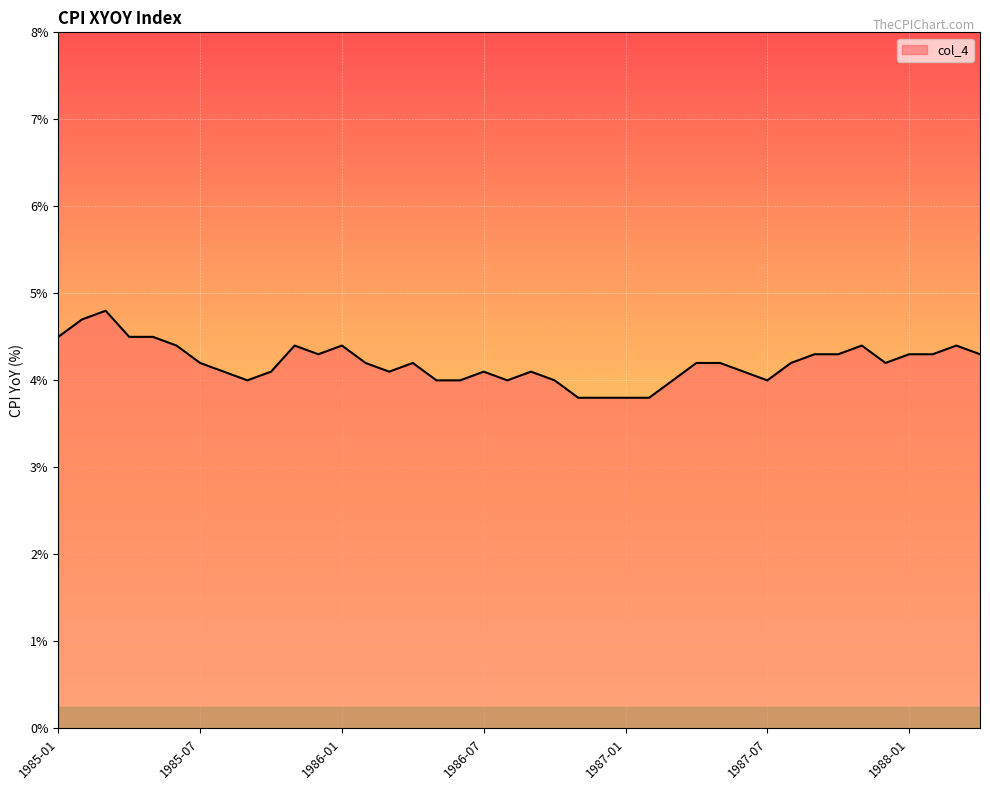

What is the greatest value displayed?

4.8